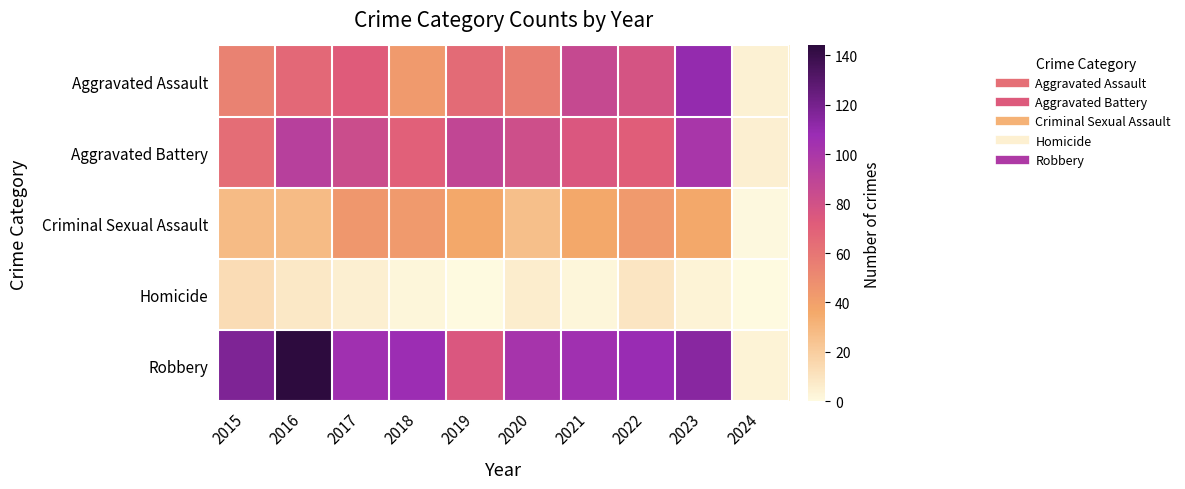

What is the maximum value shown in the chart?

144